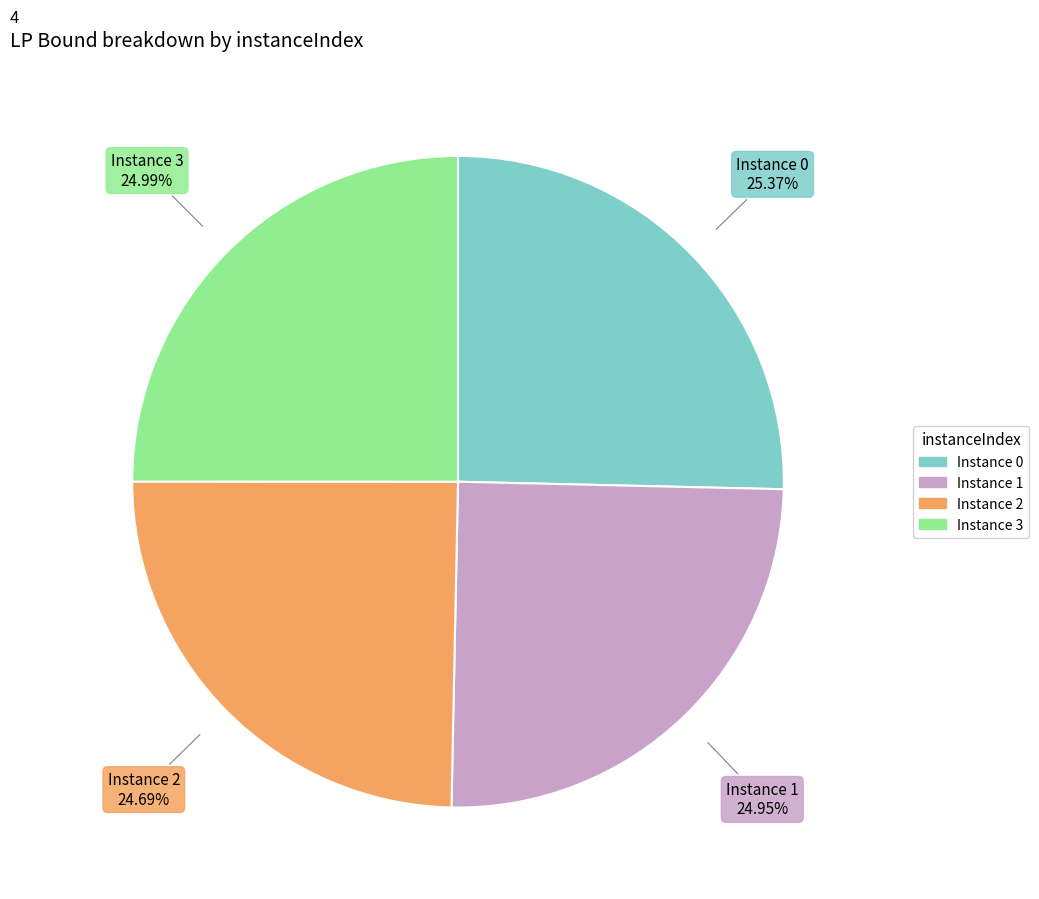

Is there a majority slice in this chart?

No